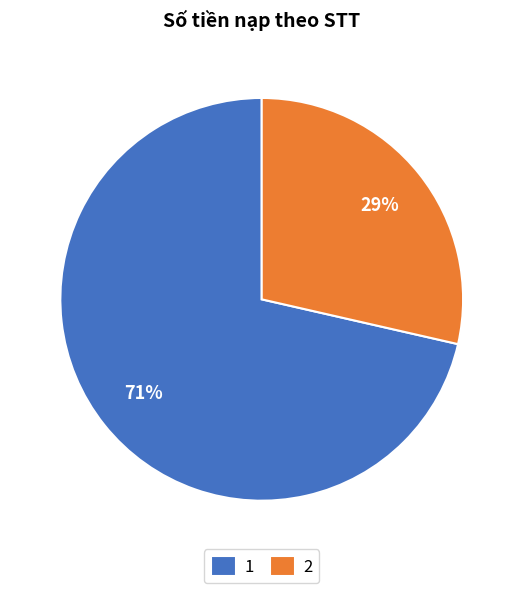

What is the largest slice in the pie chart?

1